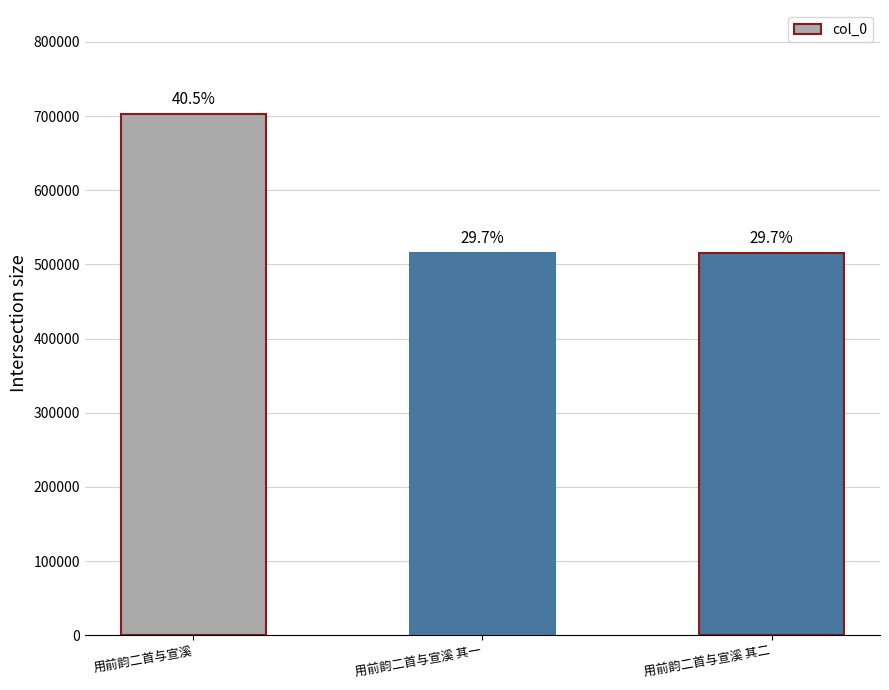

How many bars are there in total?

3